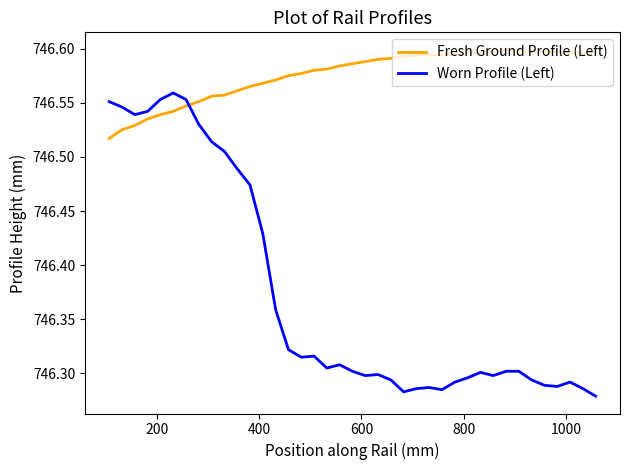

After their last crossing, which series has the higher values: Fresh Ground Profile (Left) or Worn Profile (Left)?

Fresh Ground Profile (Left)